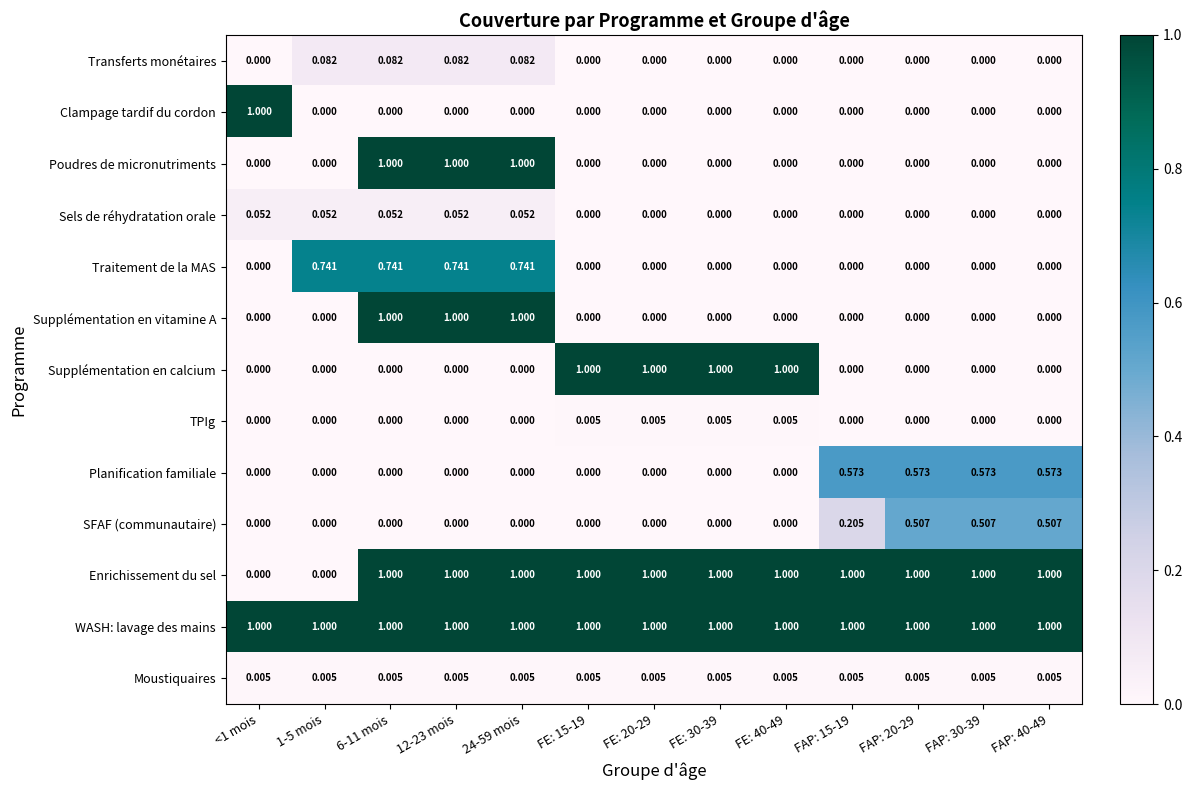

Which series has the largest total across all categories?

WASH: lavage des mains